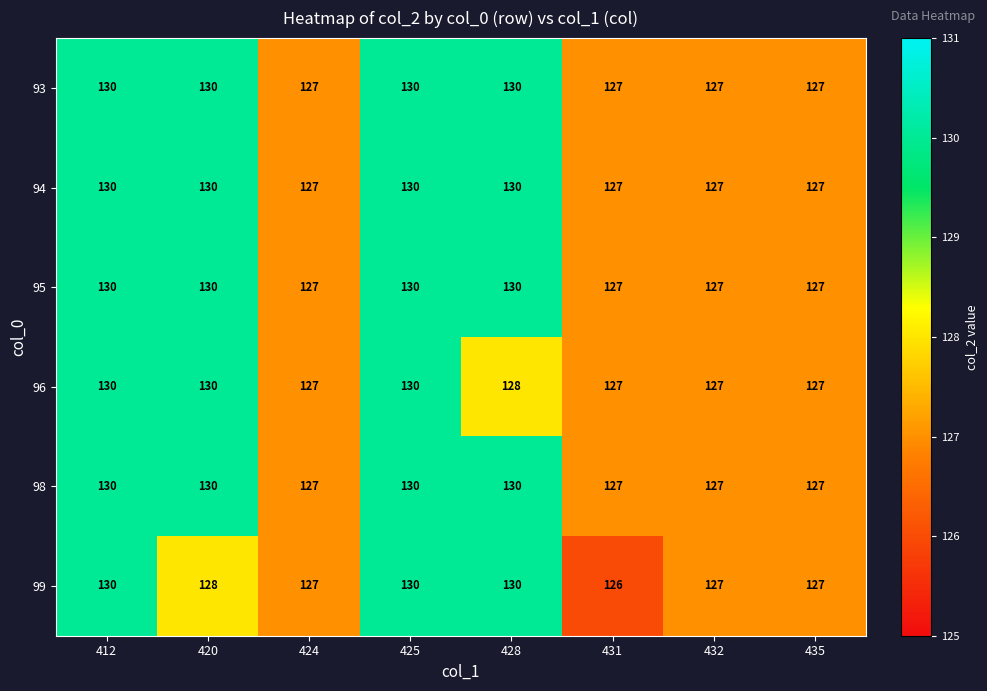

What is the difference between the second highest and minimum values in the 95 series?

3